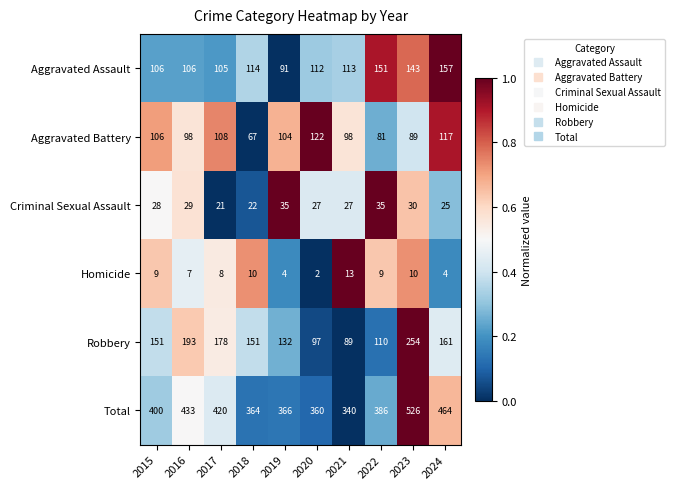

What is the difference between the maximum and second lowest values in the Aggravated Assault series?

52